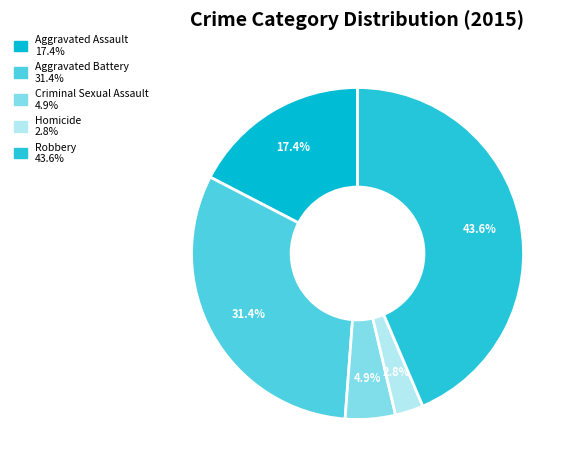

The Aggravated Battery slice represents 24% of the pie. True or false?

False